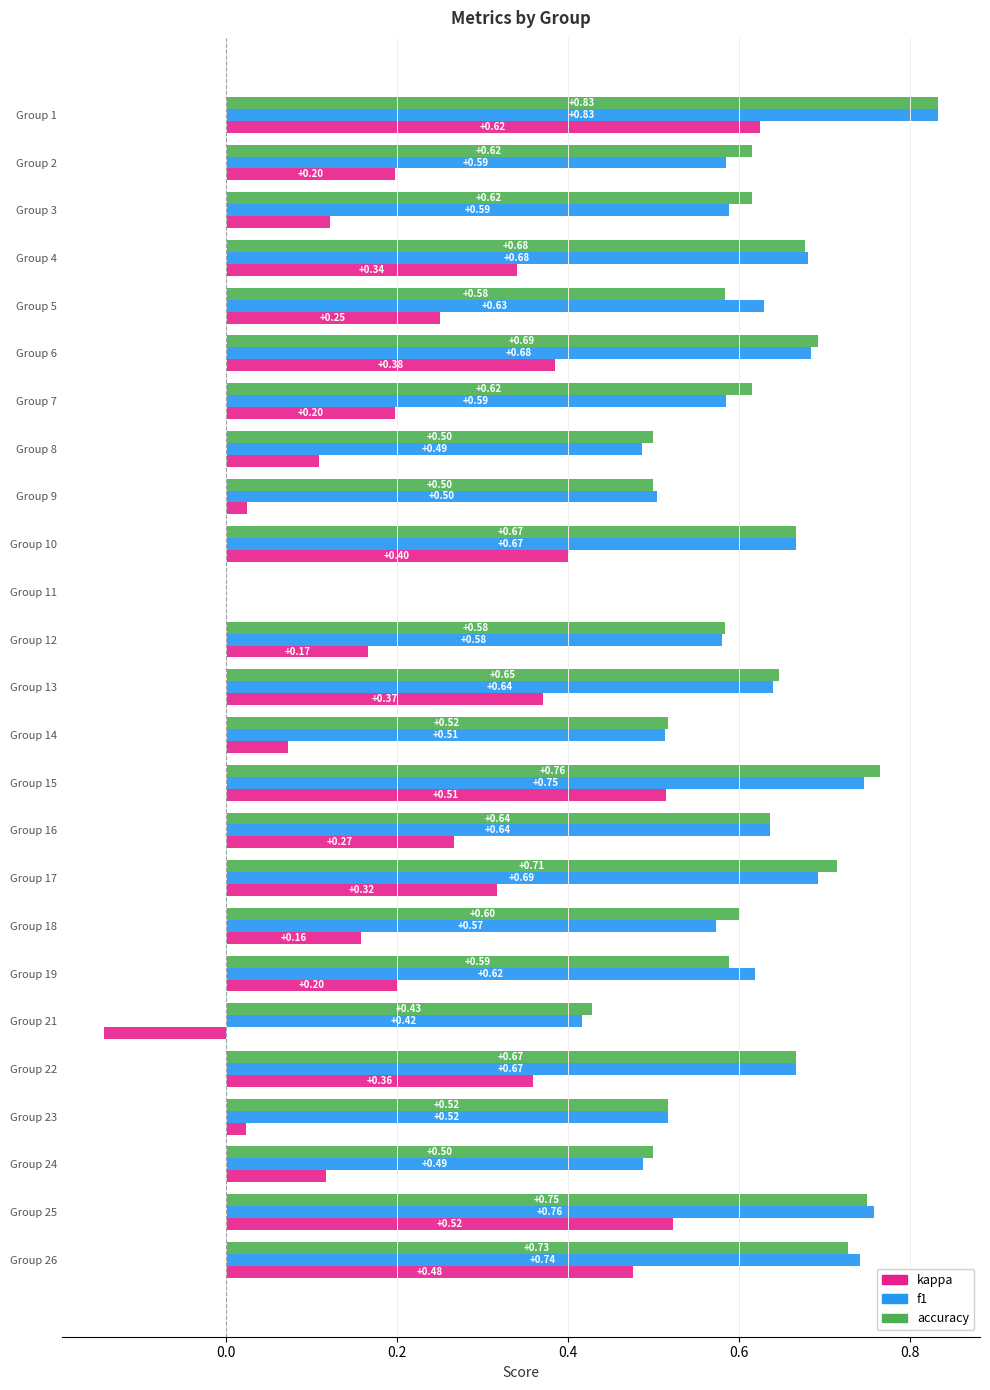

What is the sum of all f1 values?

14.8